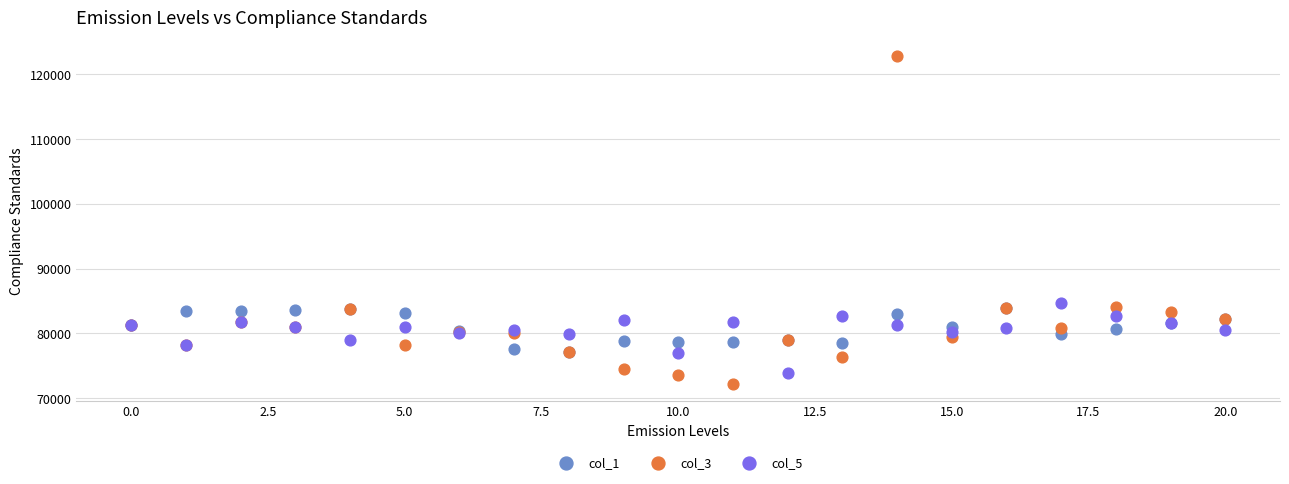

In the col_3 series, what Y value is closest to 97433?

84001